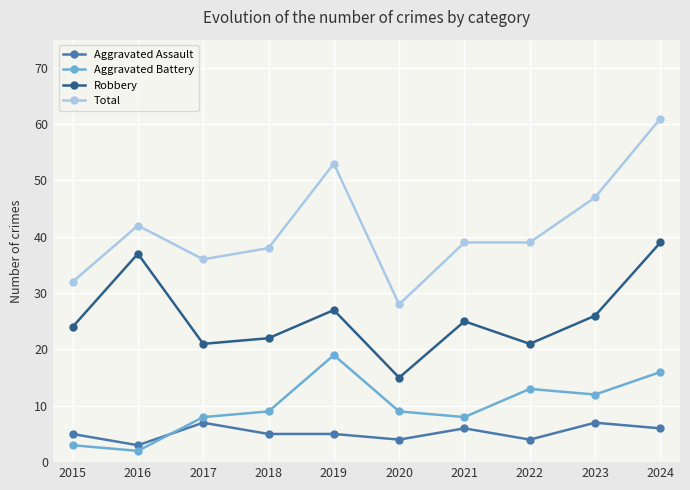

At how many categories does at least one series exceed 17?

10